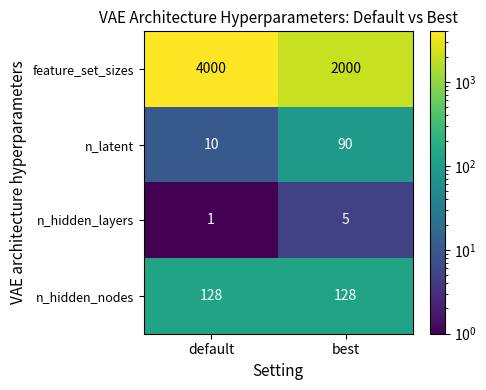

At which label is n_hidden_layers closest to 3?

default